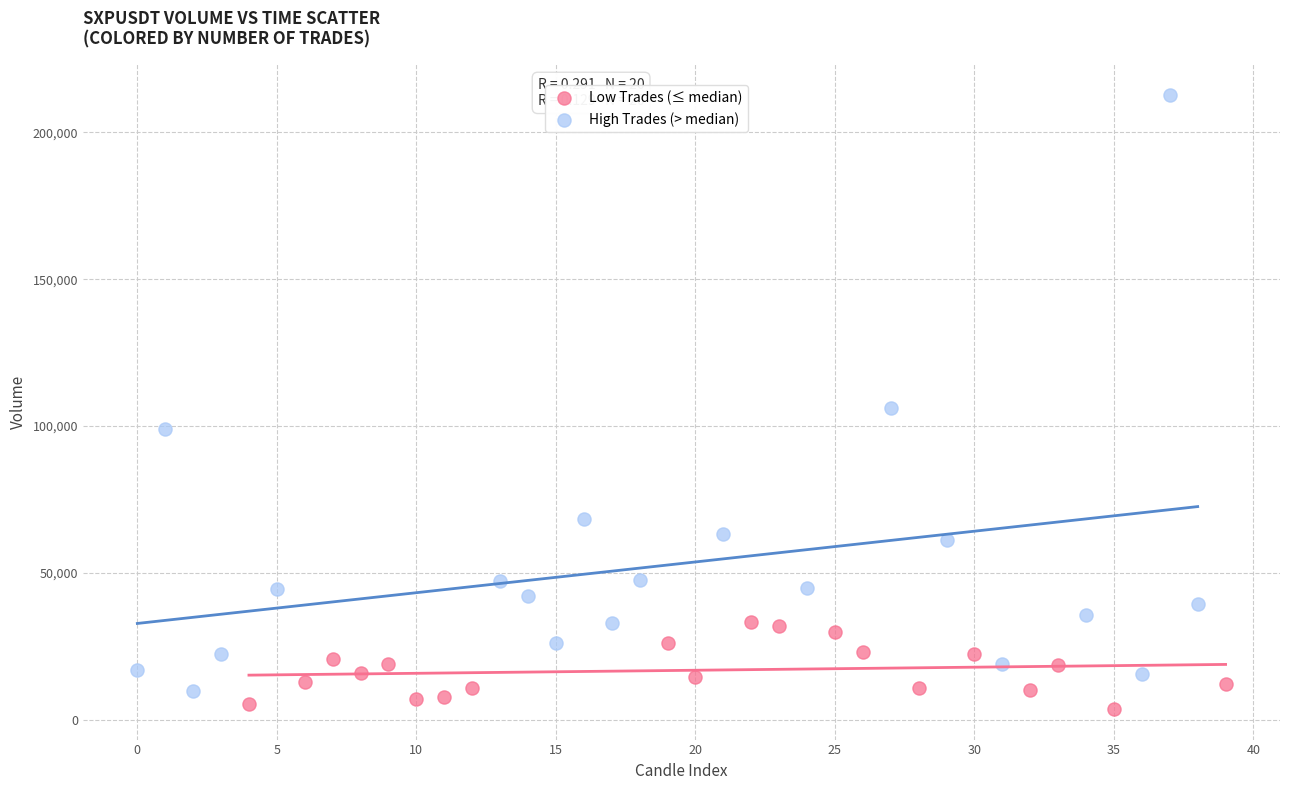

Which series reaches the maximum Y coordinate?

High Trades (> median)